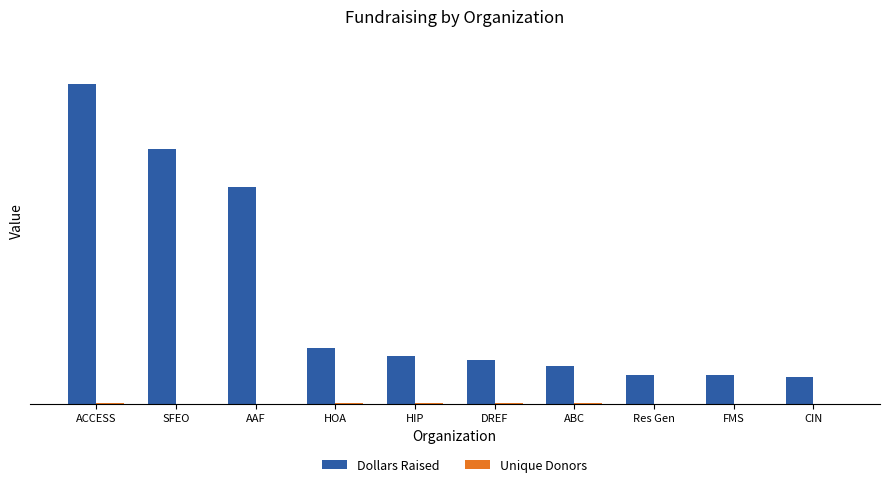

Does the chart contain stacked bars?

No